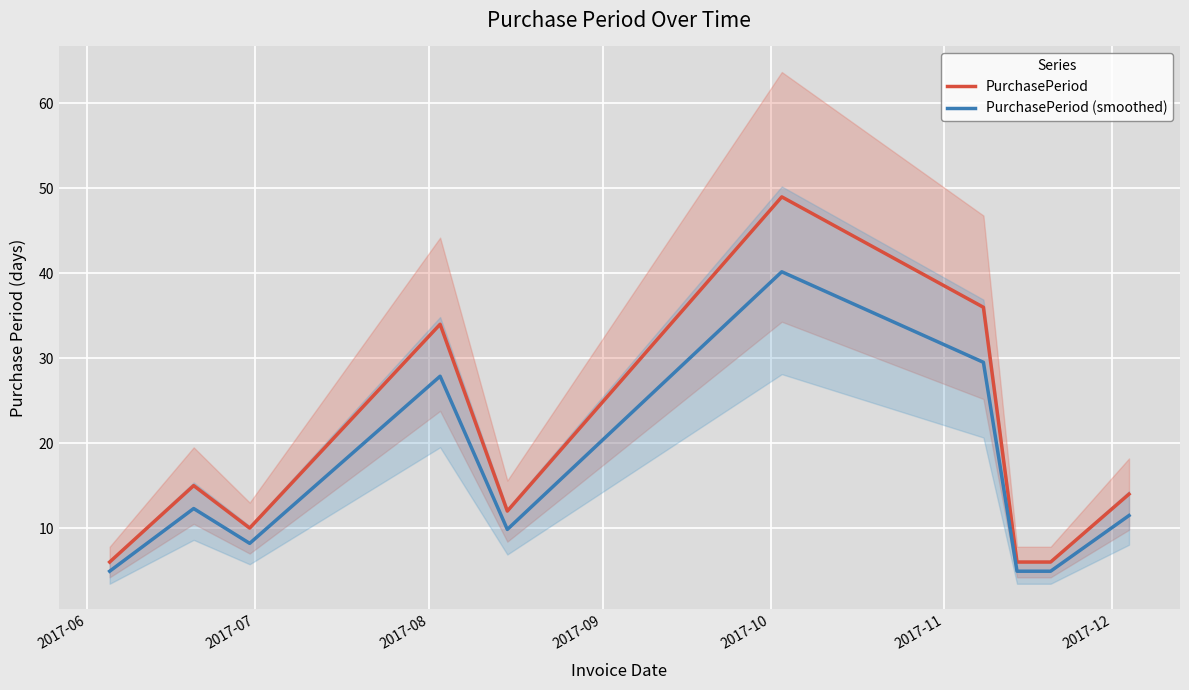

True or false: PurchasePeriod (smoothed) and PurchasePeriod intersect in this chart.

False